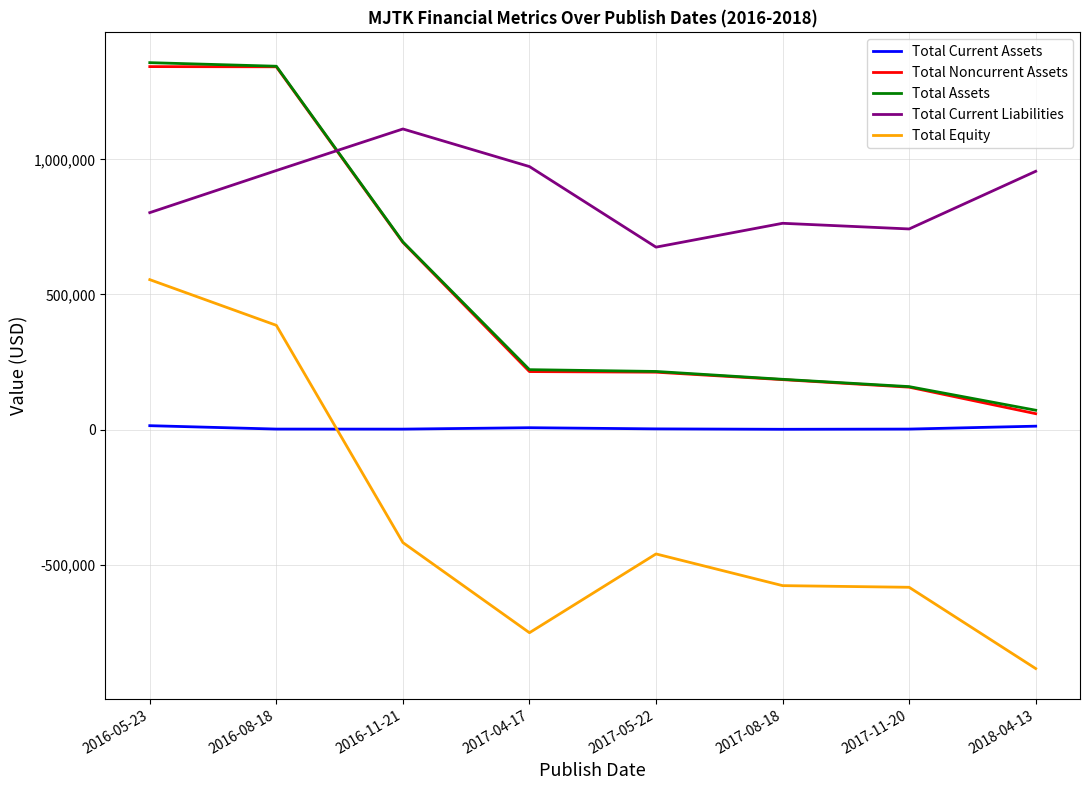

Which series has the largest range (max minus min)?

Total Equity